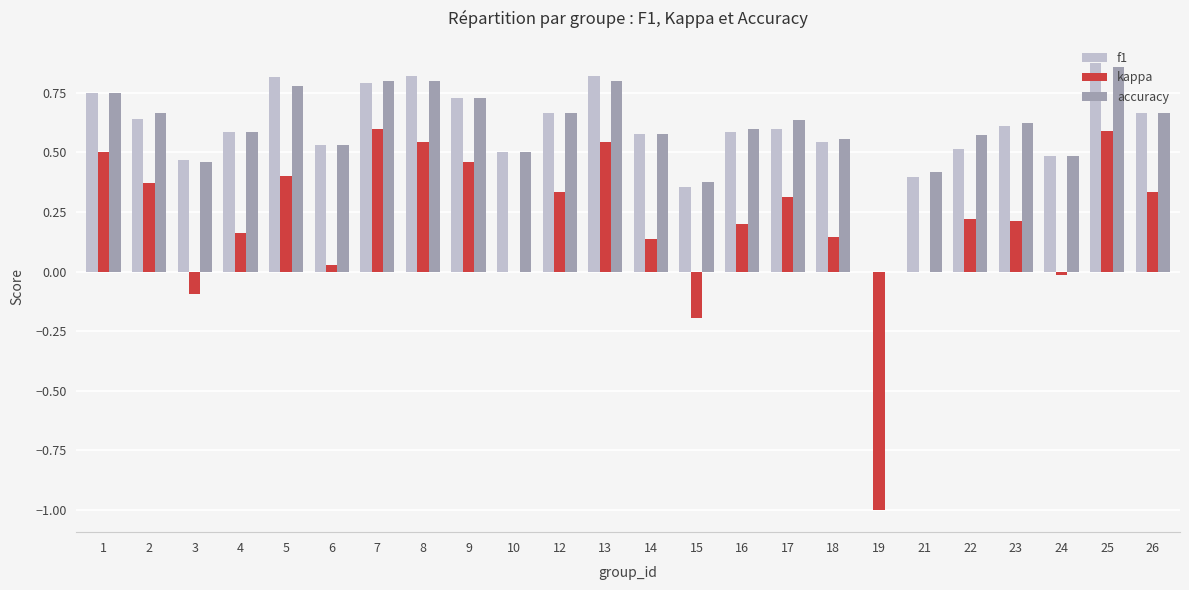

What is the total value across all series at 19?

-1.0